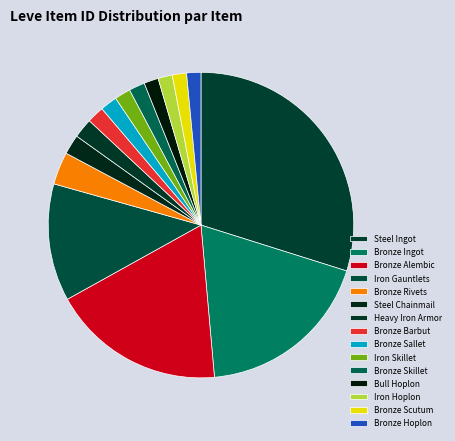

What is the smallest slice in the pie chart?

Bronze Hoplon